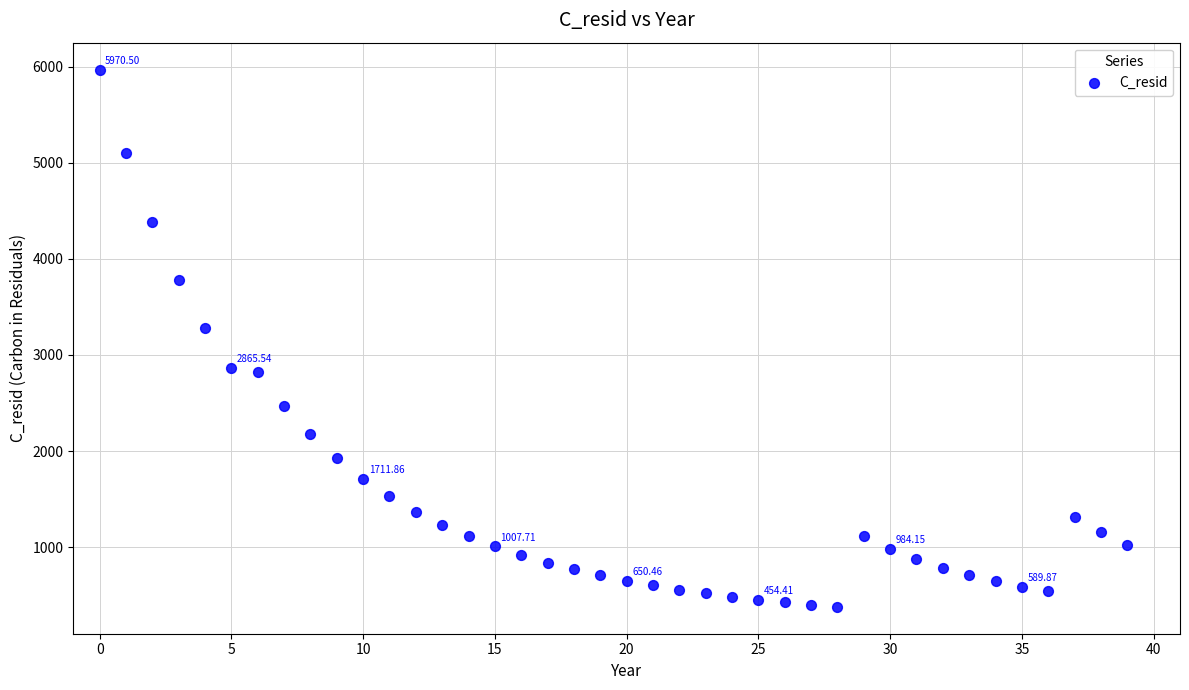

What is the range of Y values (max minus min)?

5592.3